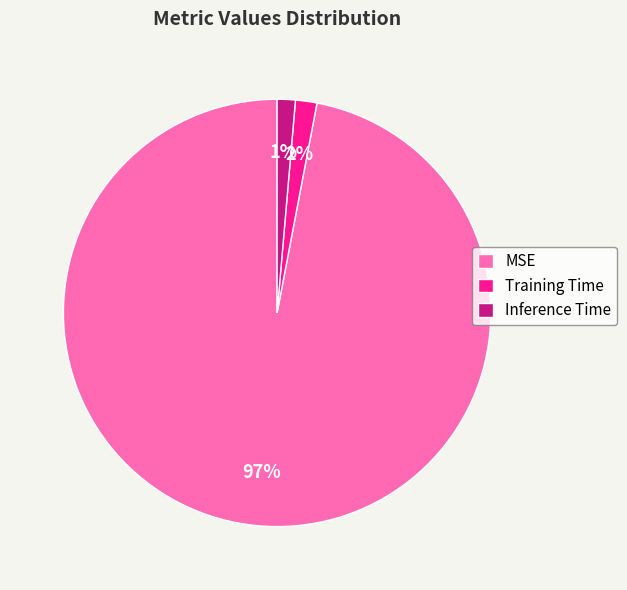

Combined, do MSE and Training Time account for over 50%?

Yes